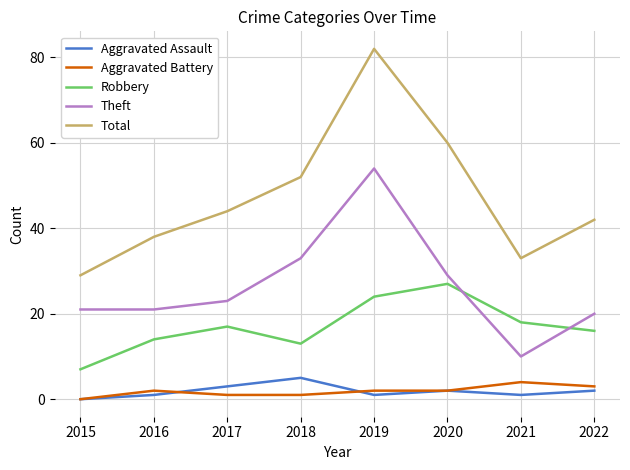

Which series changed the most between 2019 and 2021?

Total